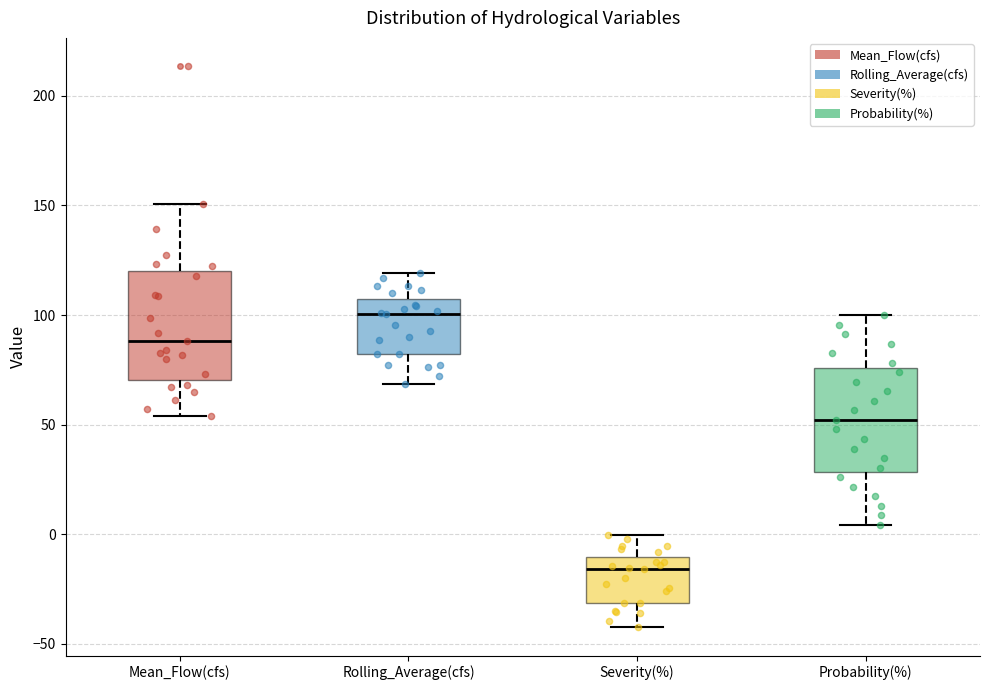

Which box's median line is the highest?

Rolling_Average(cfs)